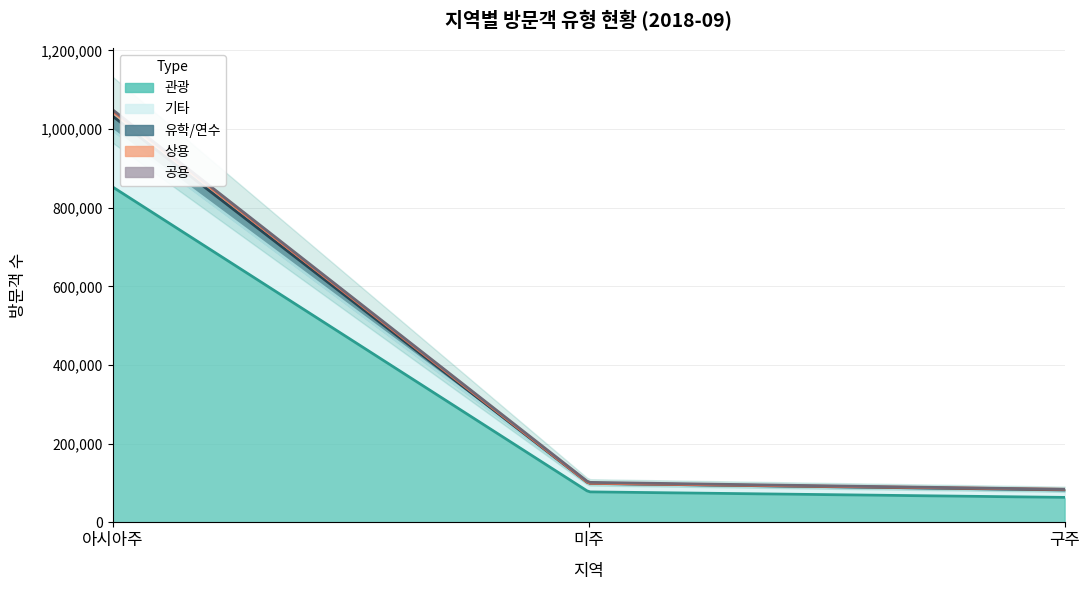

At how many categories does at least one series exceed 13276?

3